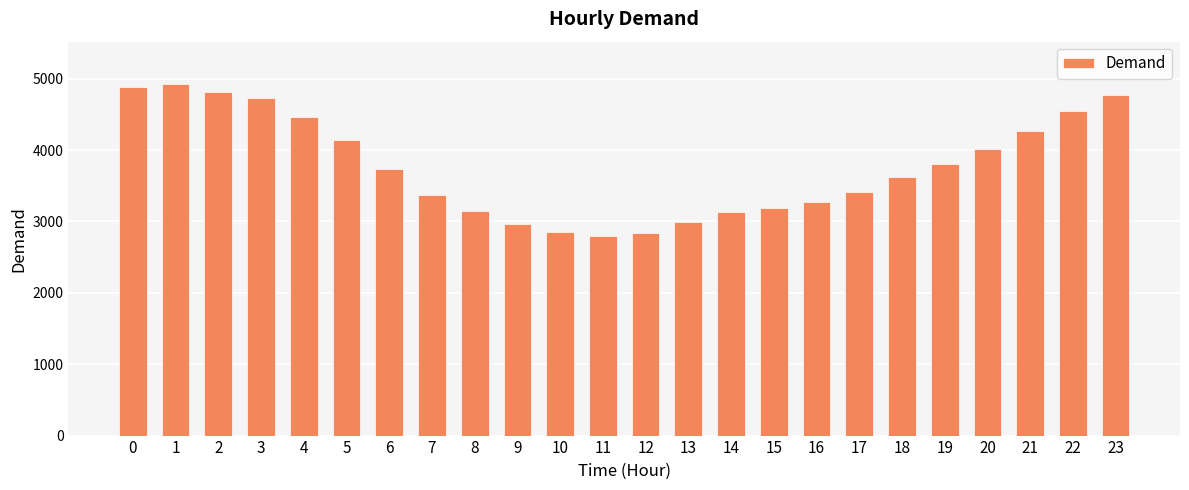

What value does the data have at 2?

4810